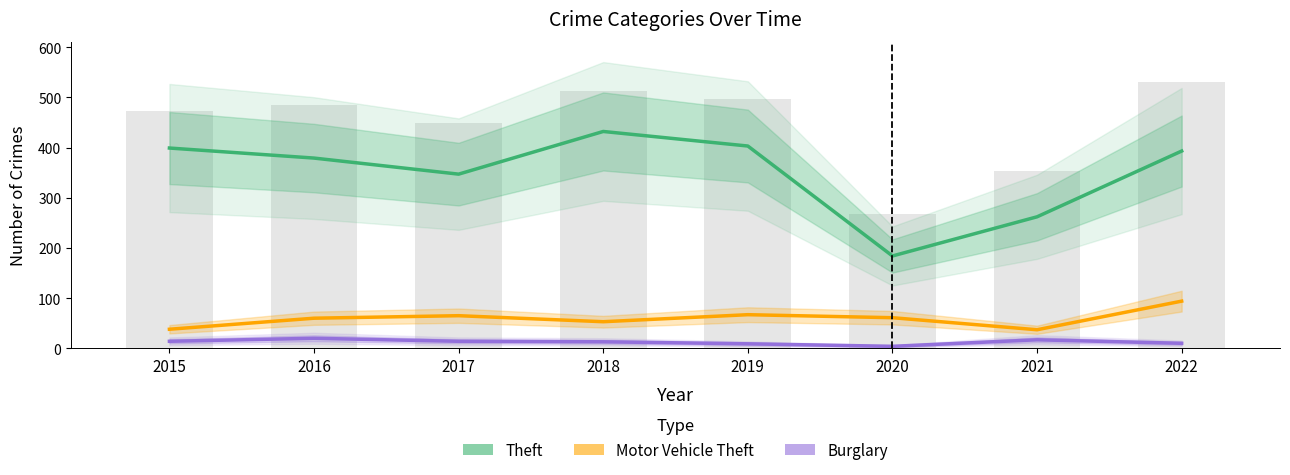

Between 2016 and 2019, which series saw the biggest shift?

Theft